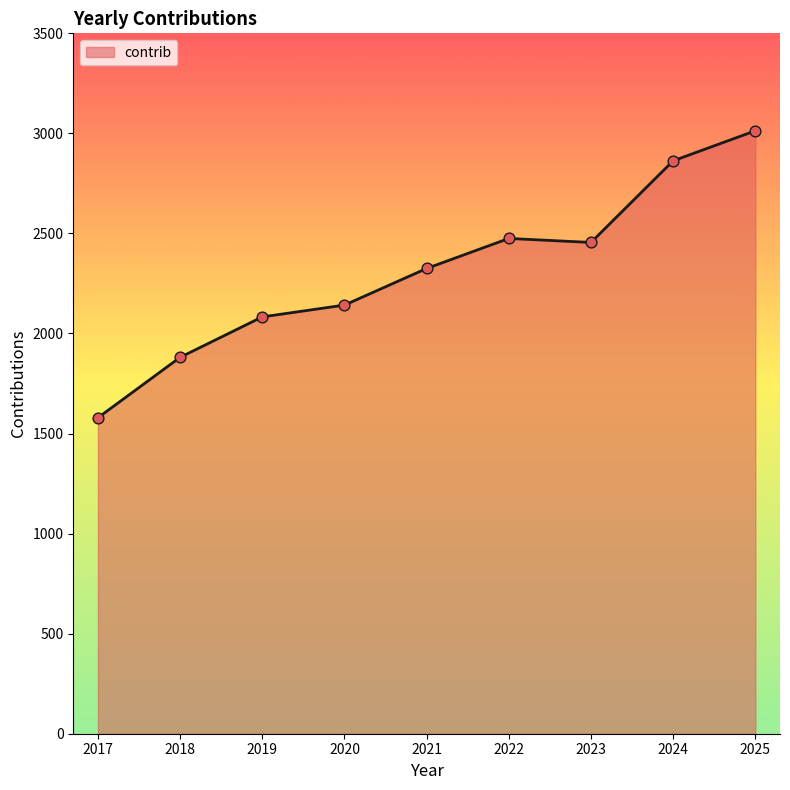

What is the ratio of the value at 2017 to the value at 2022?

0.6